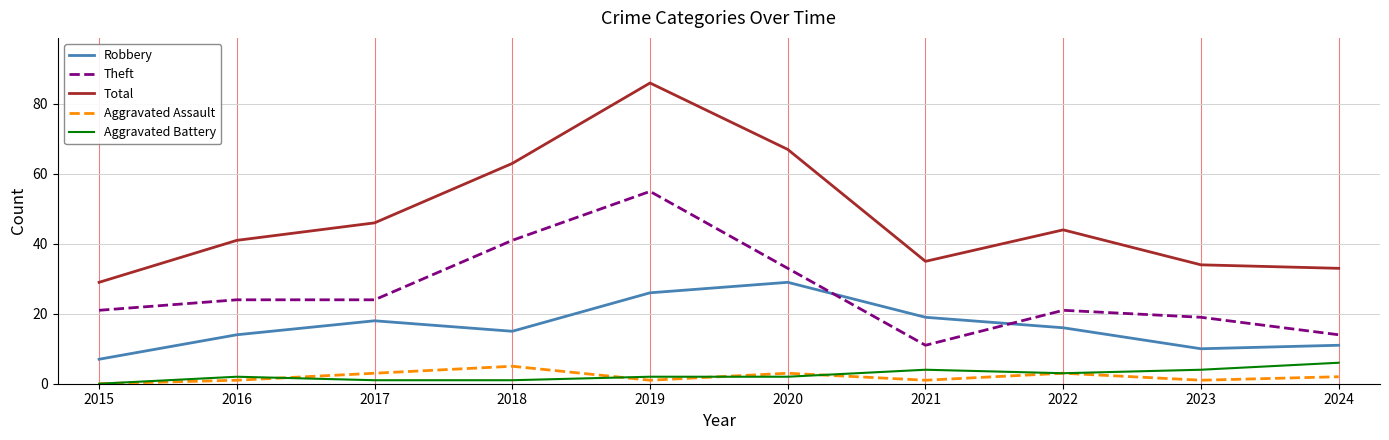

The value of Robbery at 2022 is 28. True or false?

False